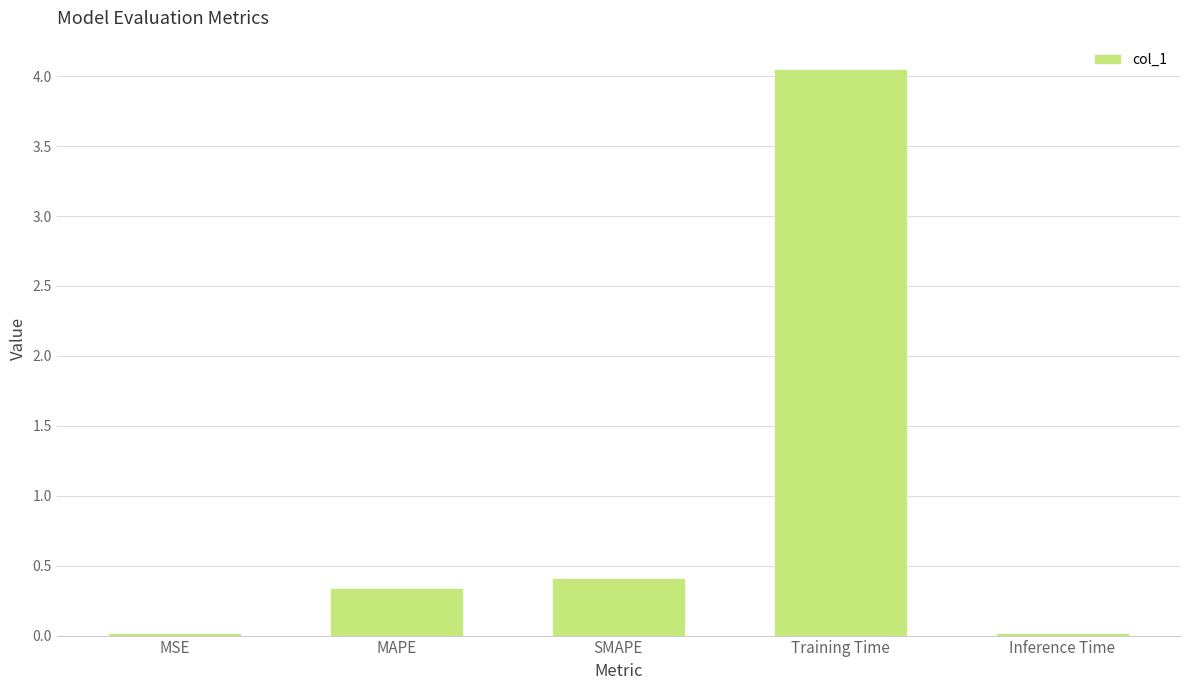

Is it true that the value at Training Time is 7.0?

False